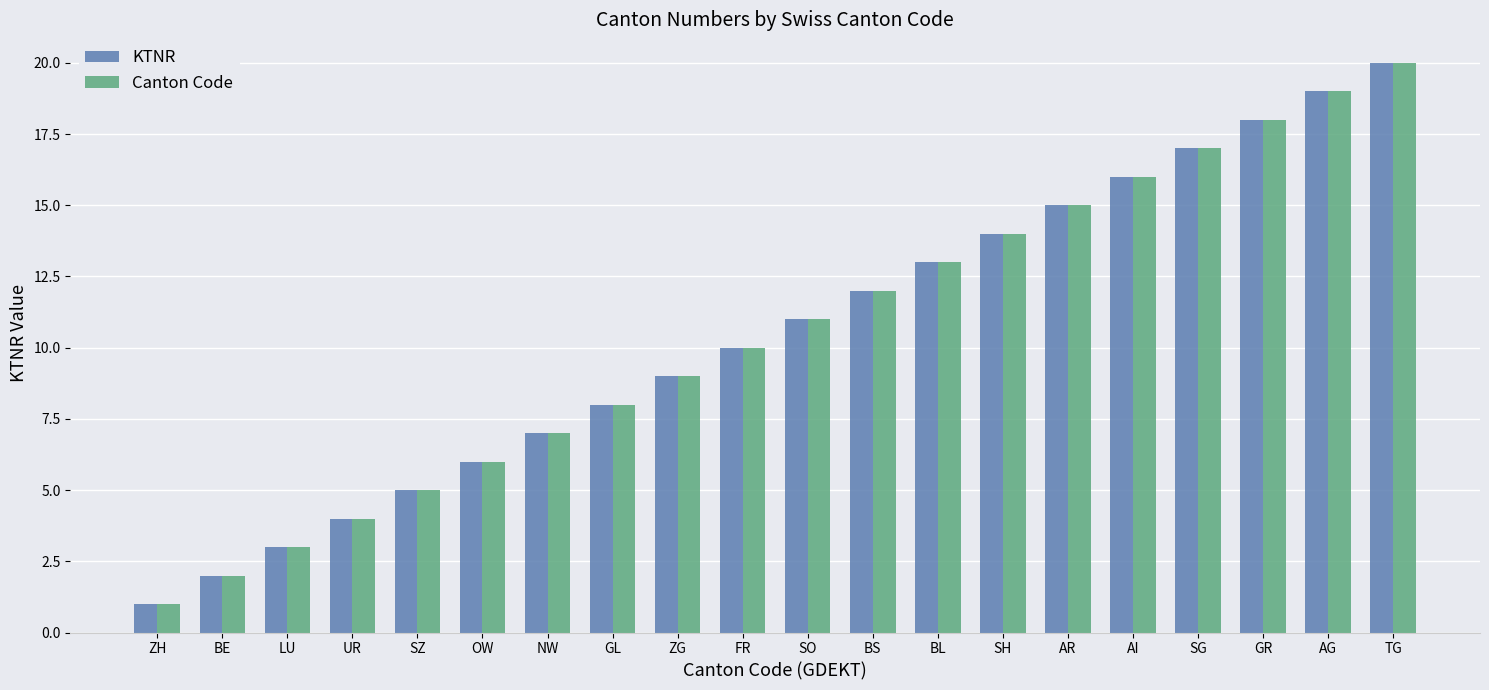

What position from the left is AI?

16